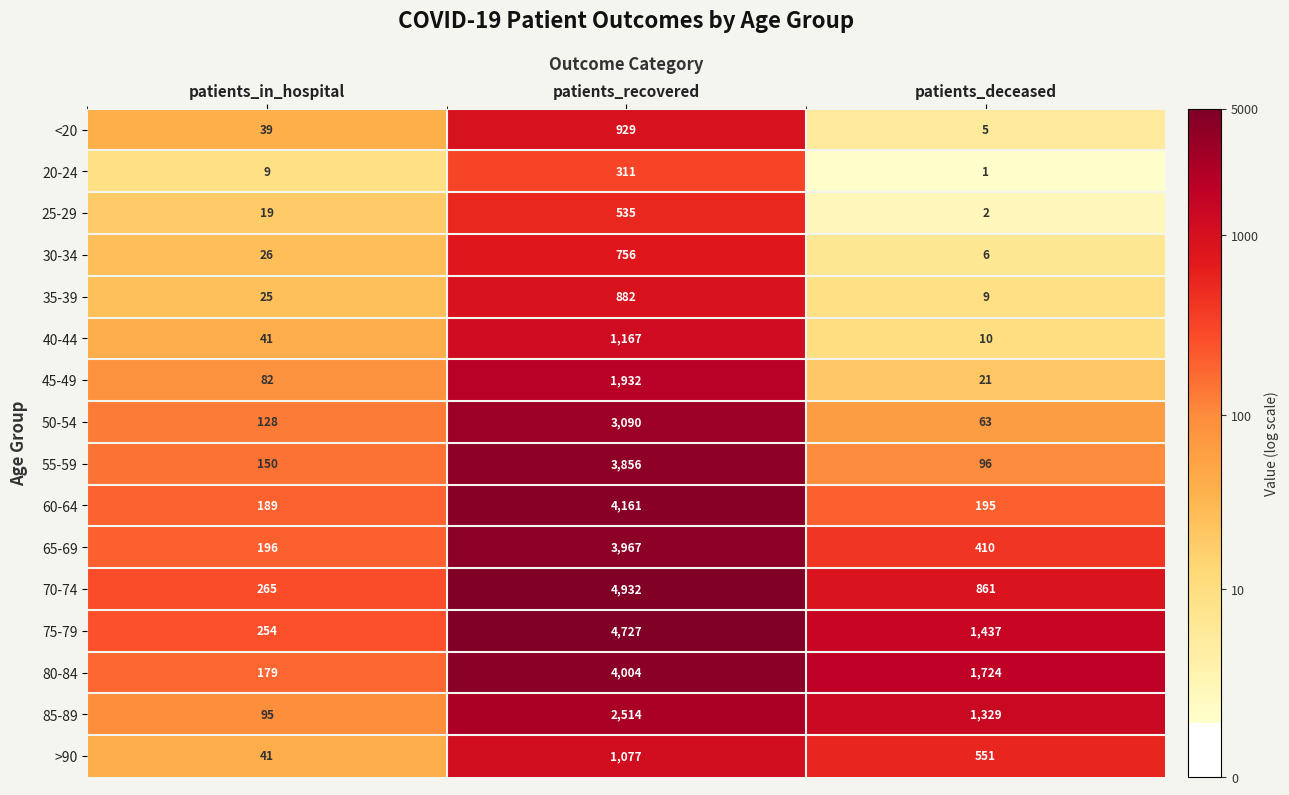

Rank the series by their maximum value, from lowest to highest.

20-24, 25-29, 30-34, 35-39, <20, >90, 40-44, 45-49, 85-89, 50-54, 55-59, 65-69, 80-84, 60-64, 75-79, 70-74